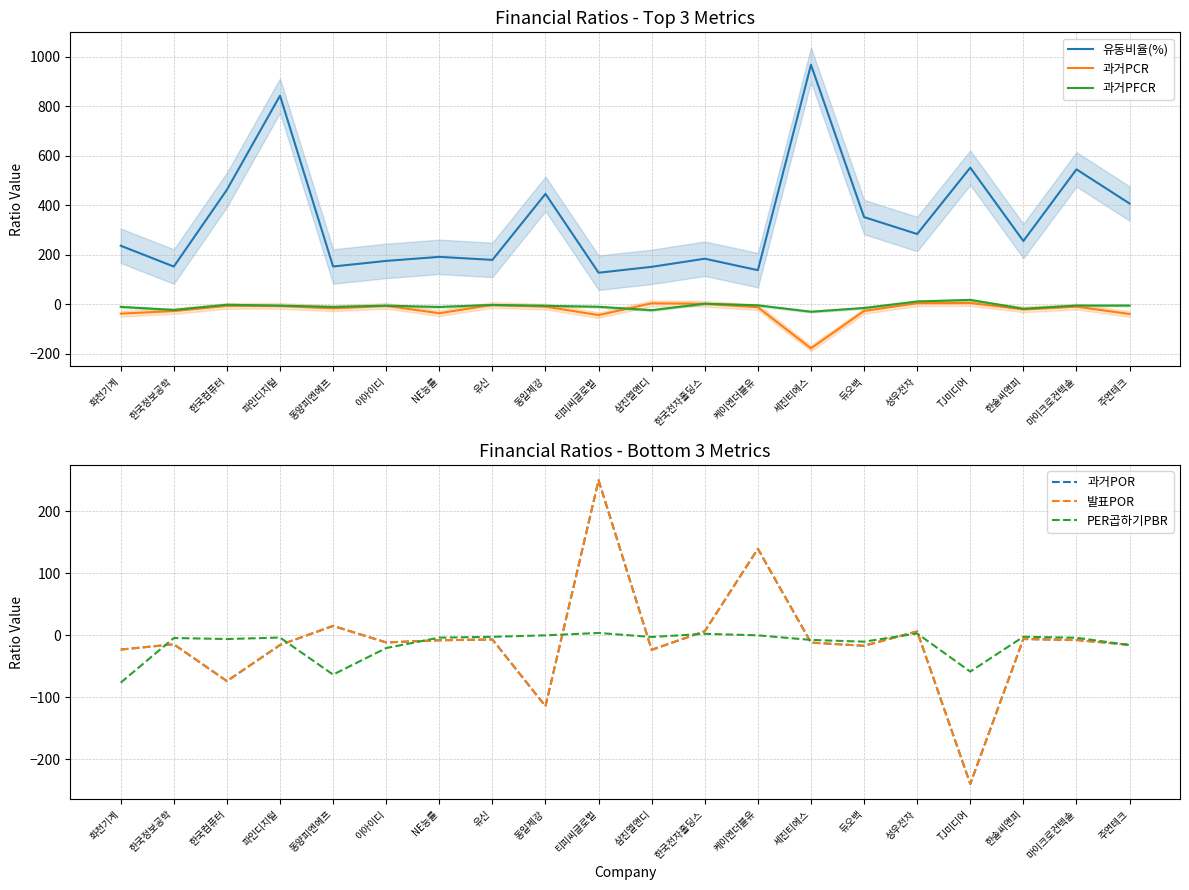

What is the label of the 18th point from the right?

한국컴퓨터